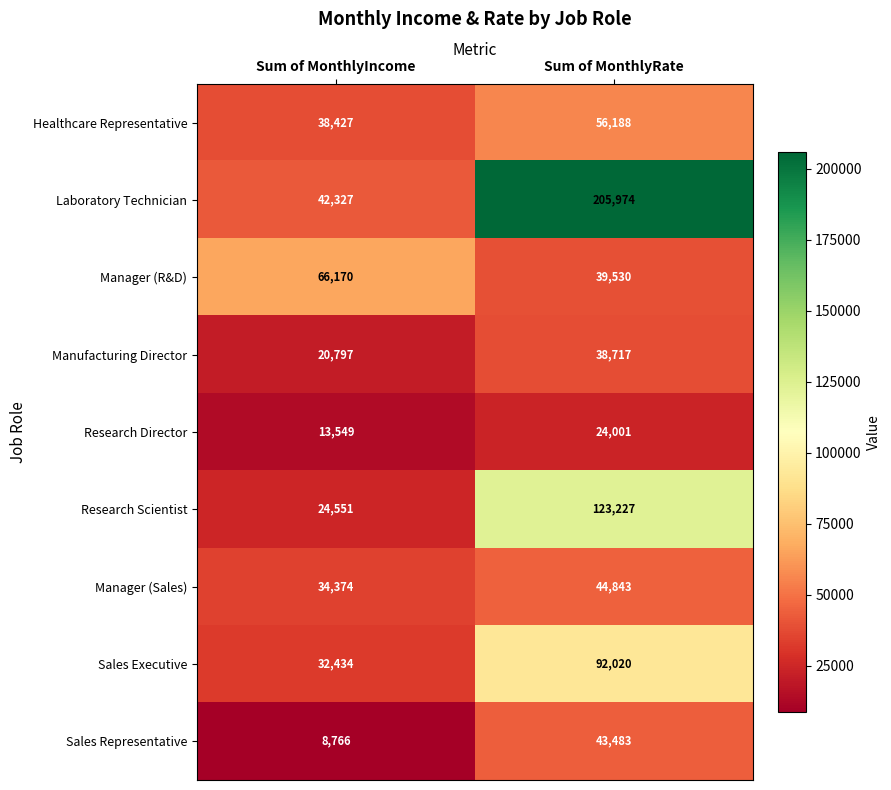

Reading left to right, transcribe all the data shown in this chart.

Healthcare Representative: 38427	56188
Laboratory Technician: 42327	205974
Manager (R&D): 66170	39530
Manufacturing Director: 20797	38717
Research Director: 13549	24001
Research Scientist: 24551	123227
Manager (Sales): 34374	44843
Sales Executive: 32434	92020
Sales Representative: 8766	43483